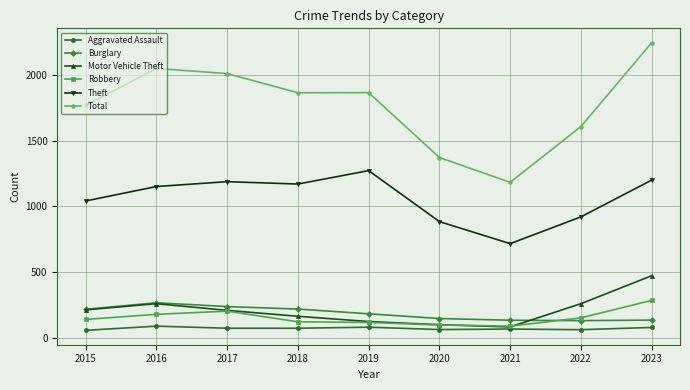

Which series has the largest range (max minus min)?

Total